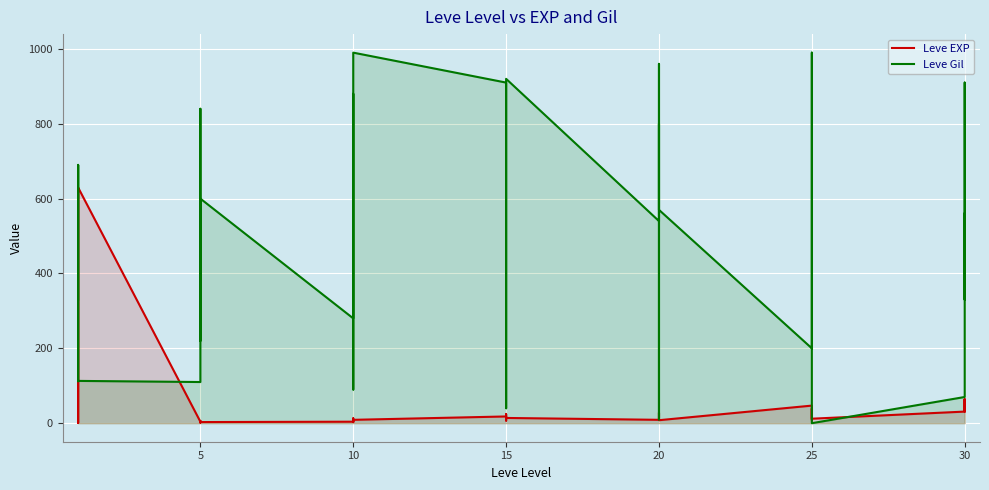

Which series changed the most between 5 and 25?

Leve Gil